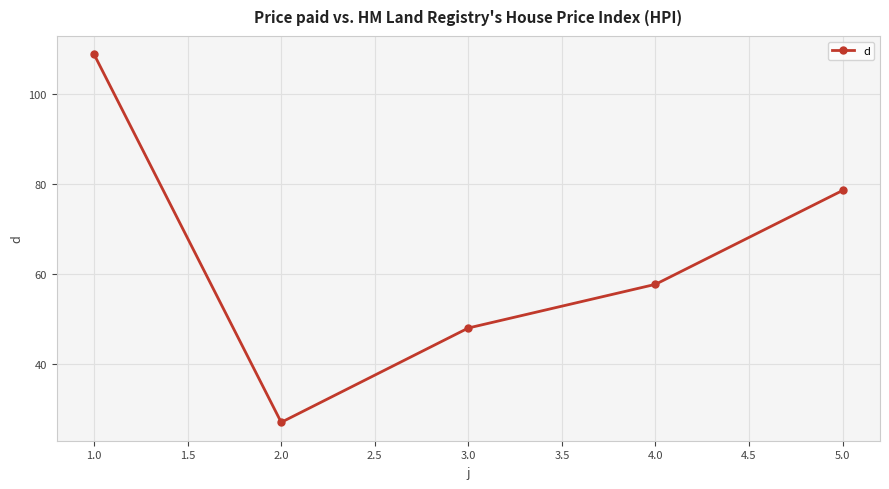

How many values exceed 57?

3